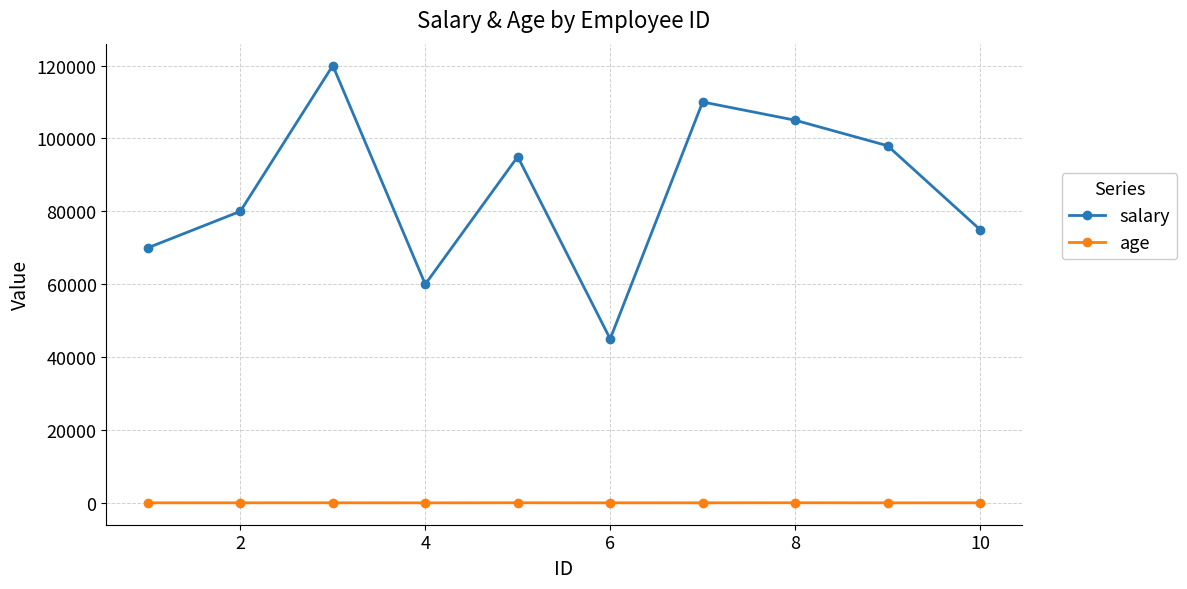

Rank the series by their maximum value, from lowest to highest.

age, salary